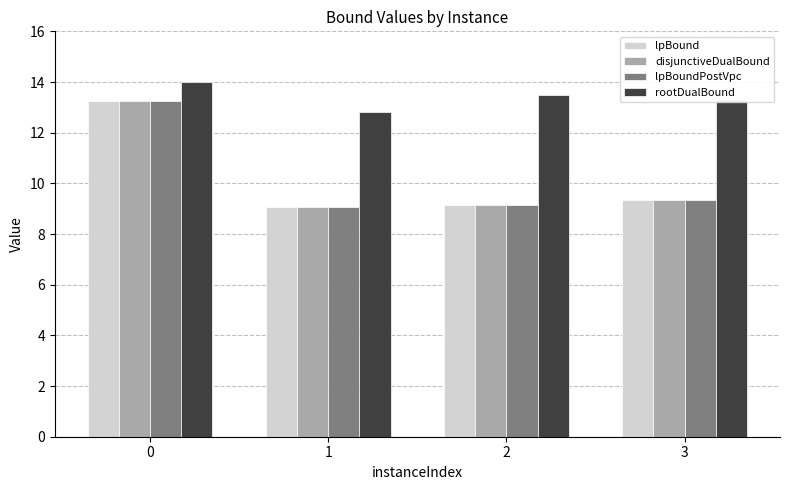

How many bars are there in each group?

4